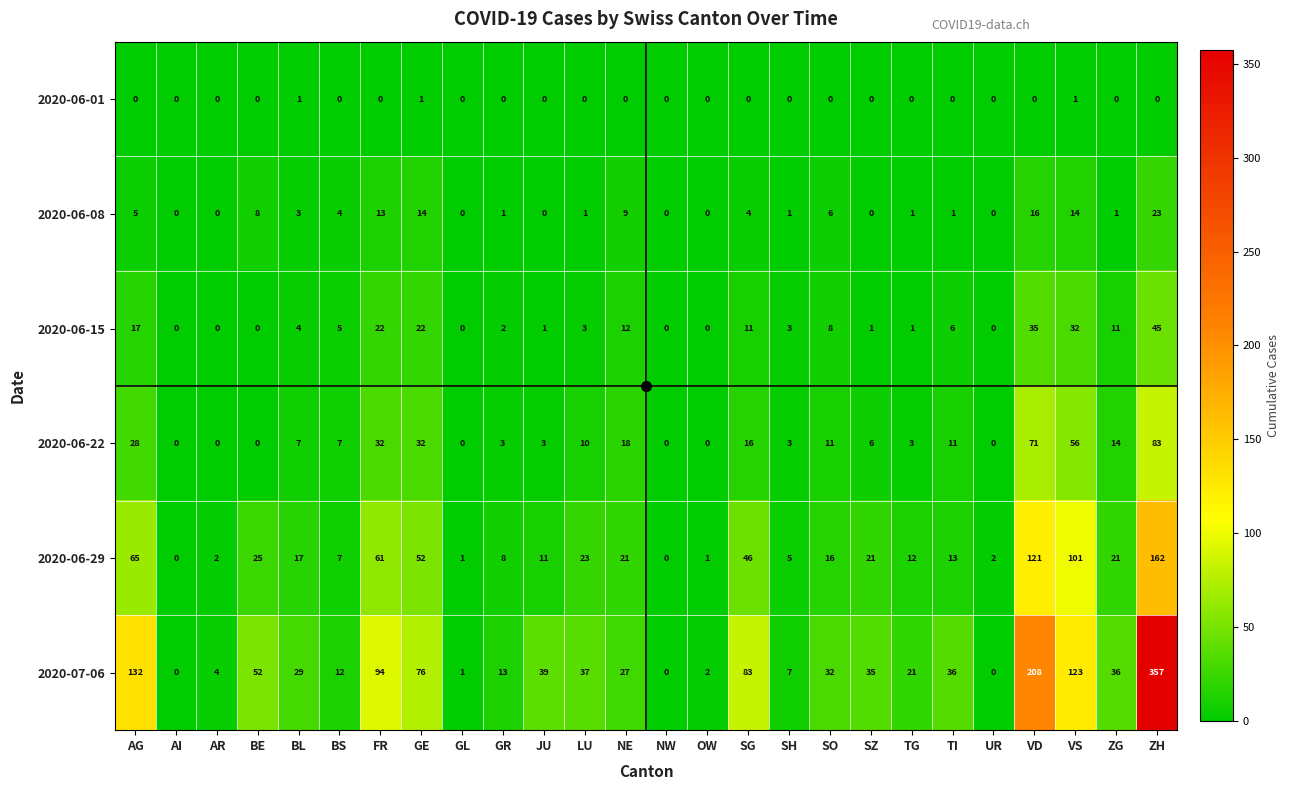

What is the sum of the 2020-06-29 values at BE and JU?

36